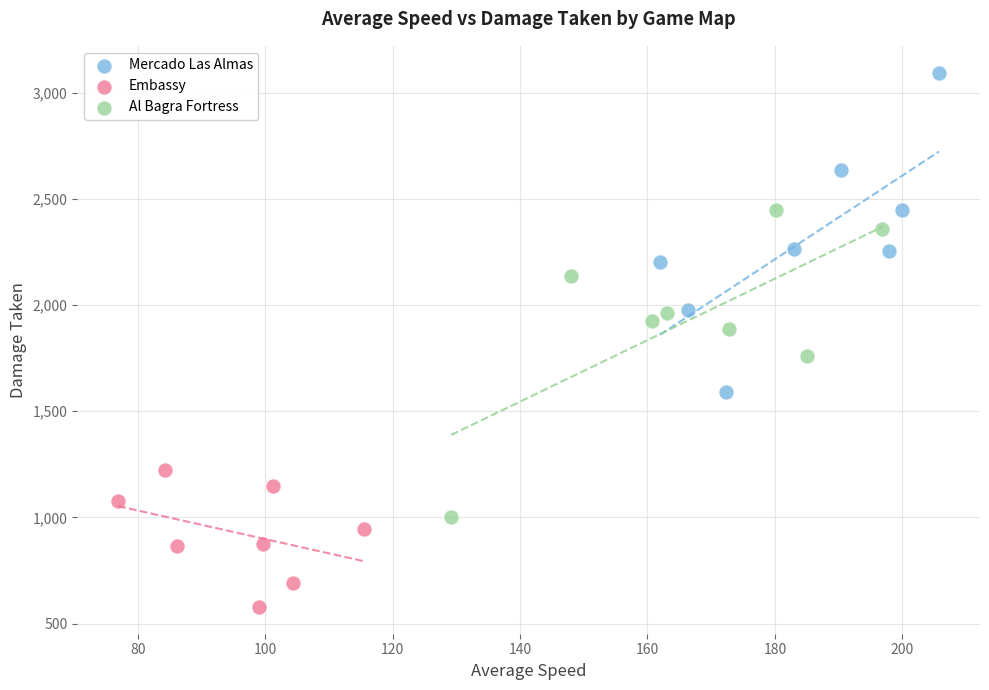

Which series contains the lowest Y value?

Embassy